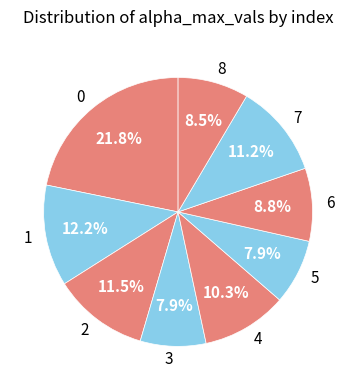

What percentage is the 3 slice, to the nearest percent?

8%